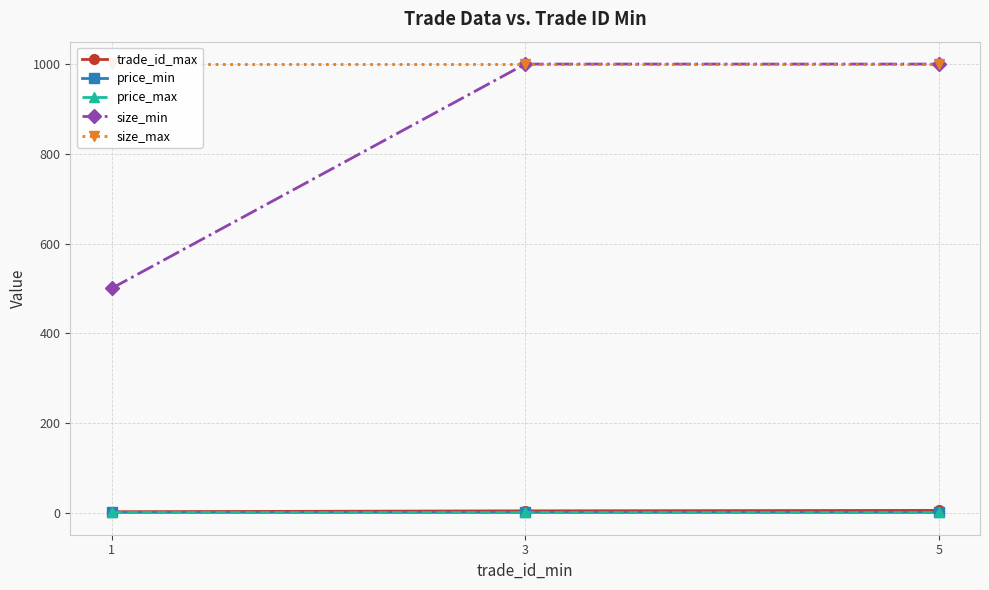

Is the value of trade_id_max at 1 greater than the value of size_min at 3?

No